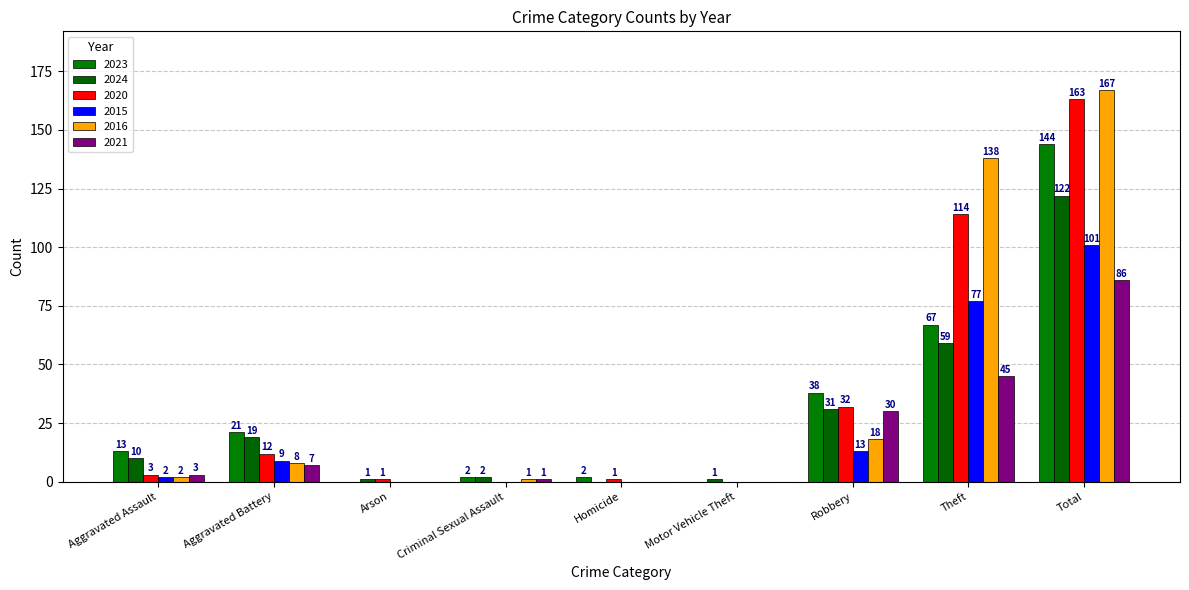

What is the highest value of the 2020 series?

163